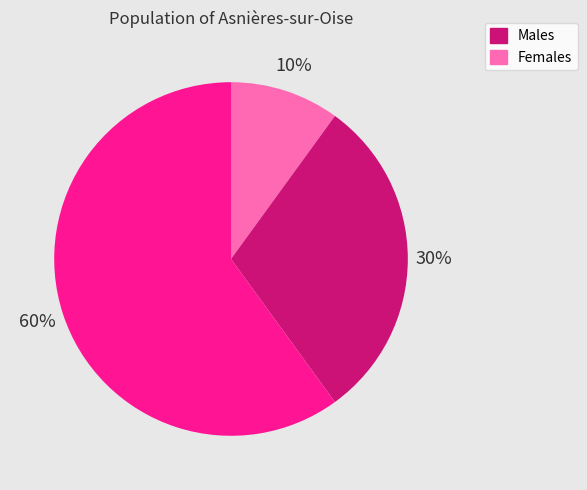

To the nearest percent, what is the average slice percentage?

33%